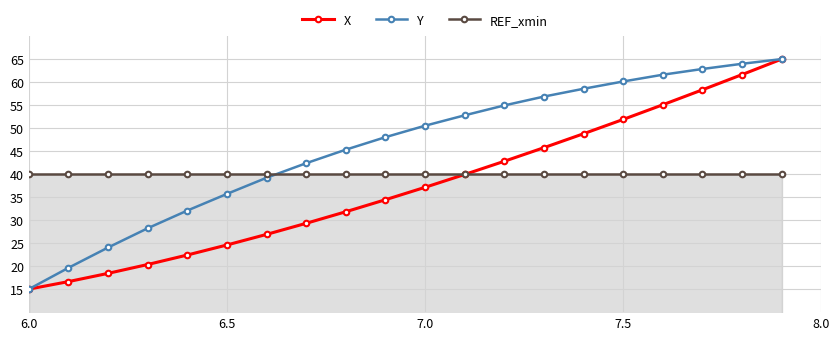

True or false: REF_xmin and Y intersect in this chart.

True